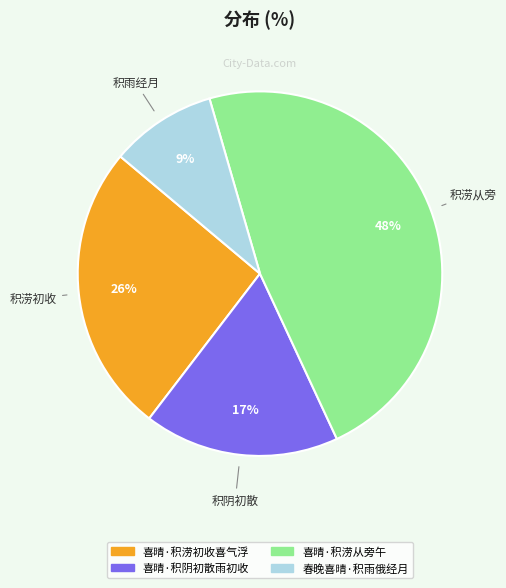

Which slice is the largest?

喜晴·积涝从旁午